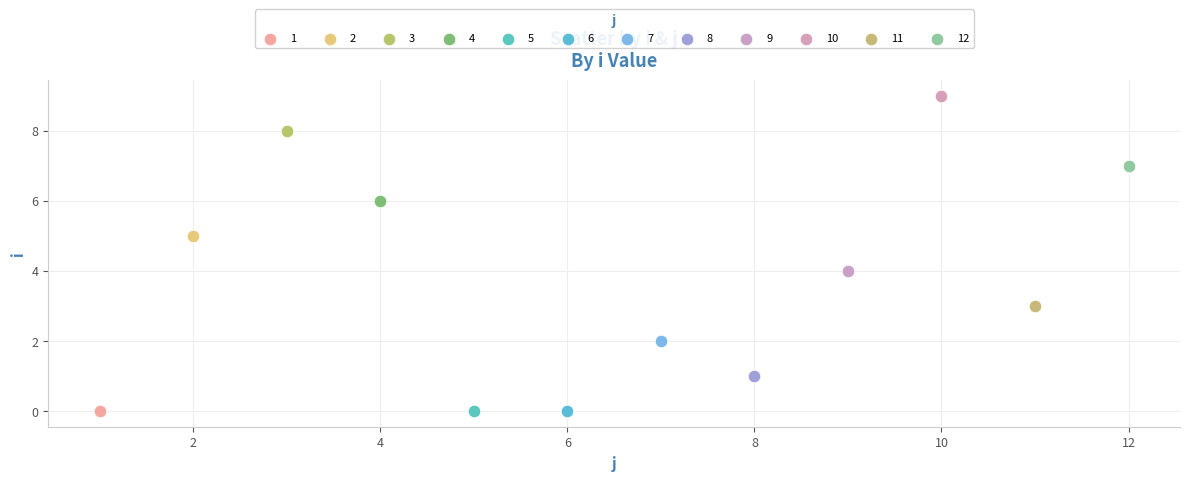

What are all the series names shown in the legend?

1, 2, 3, 4, 5, 6, 7, 8, 9, 10, 11, 12